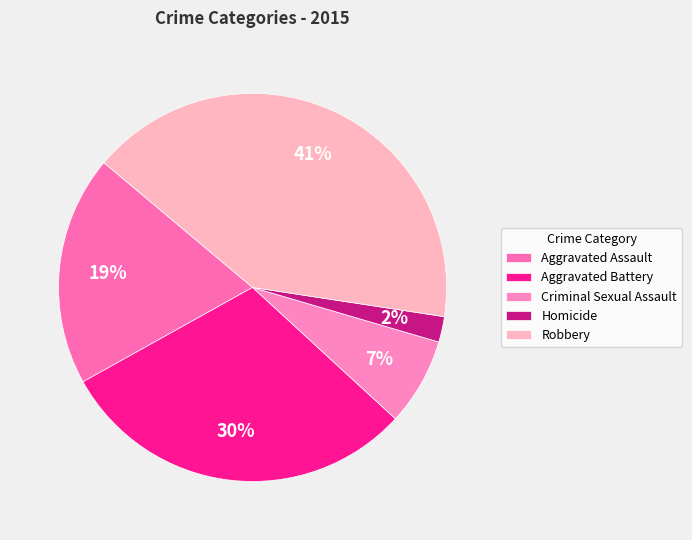

What percentage is the Criminal Sexual Assault slice, to the nearest percent?

7%